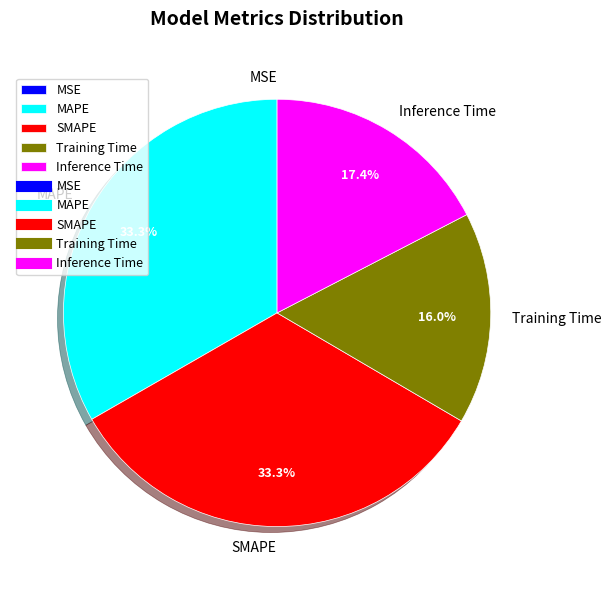

Which has a higher value, Training Time or MAPE?

MAPE